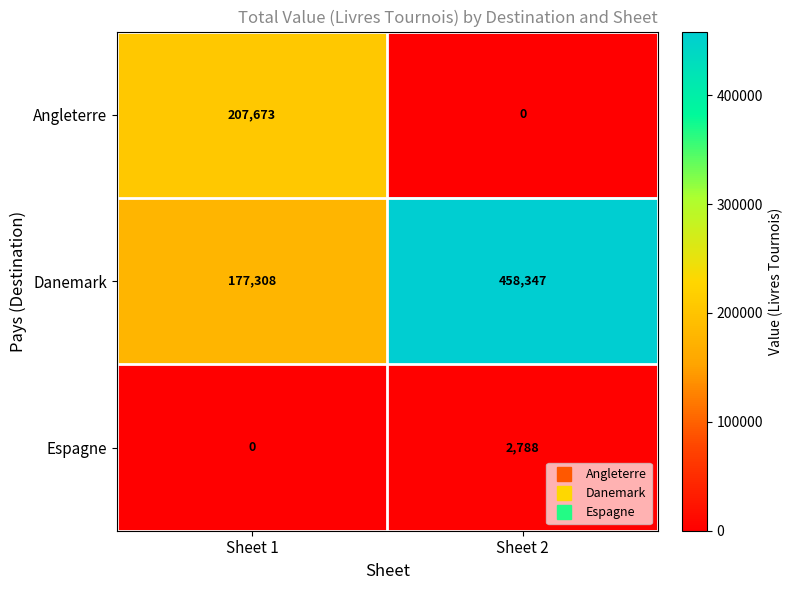

What is the minimum value for Danemark?

177308